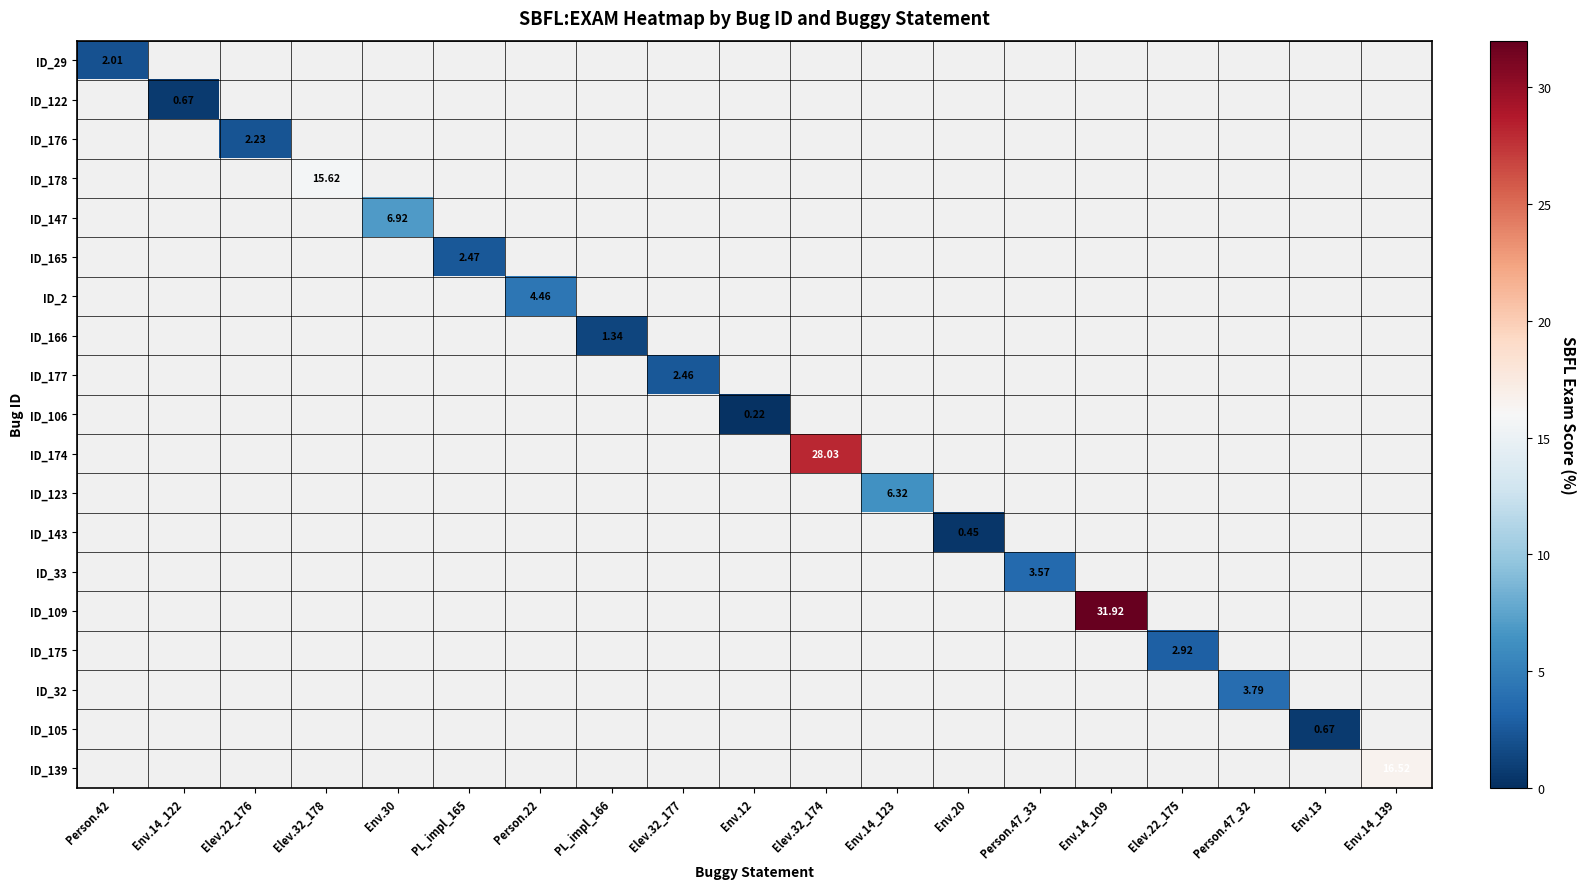

At which label does ID_122 reach its minimum?

Person.42